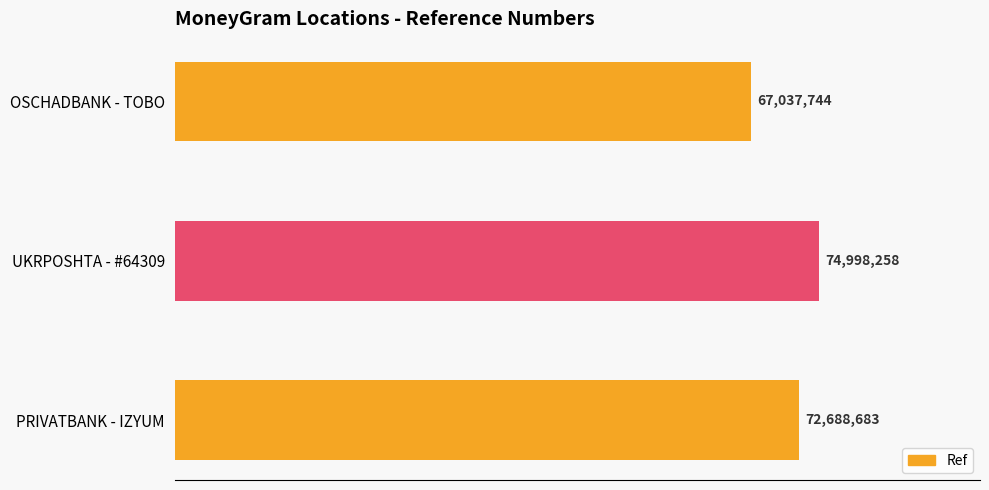

List the labels in order of value, largest first.

UKRPOSHTA - #64309, PRIVATBANK - IZYUM, OSCHADBANK - TOBO